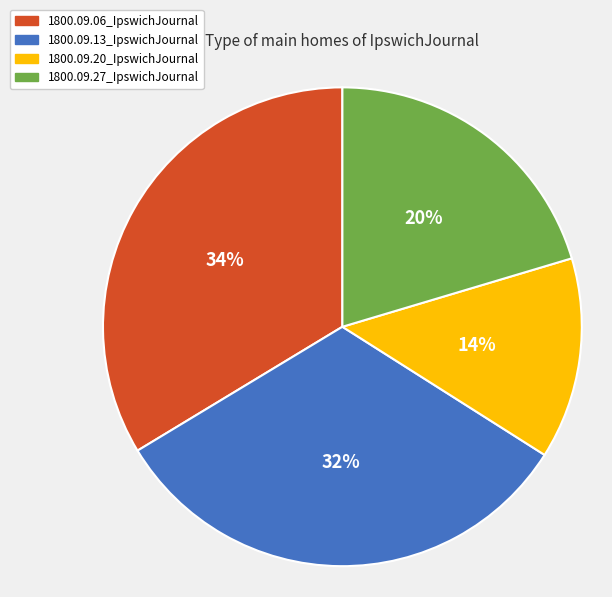

Is the sum of 1800.09.06_IpswichJournal and 1800.09.20_IpswichJournal greater than half?

No